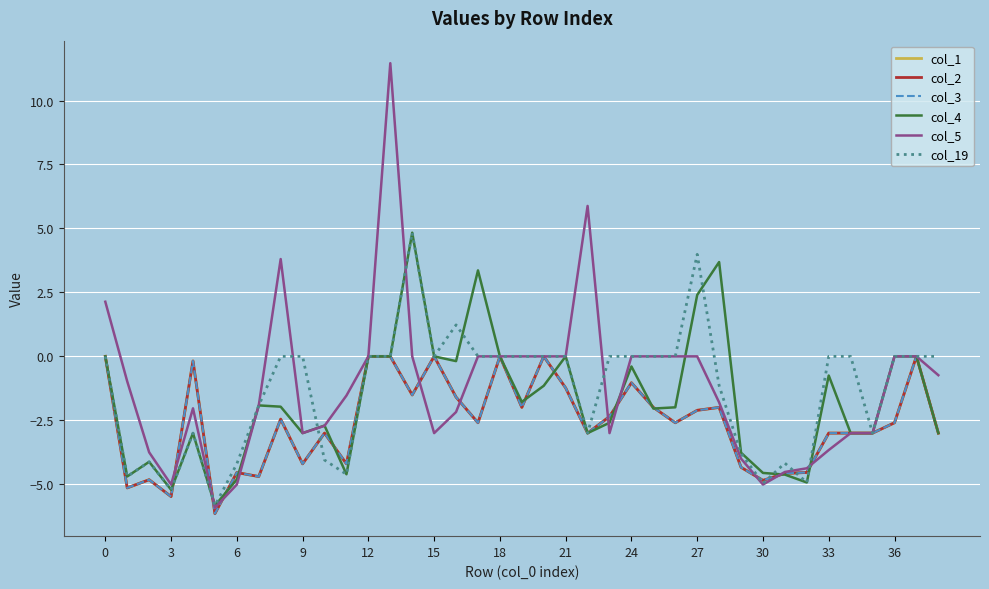

Is this an area chart (filled region under the line)?

No